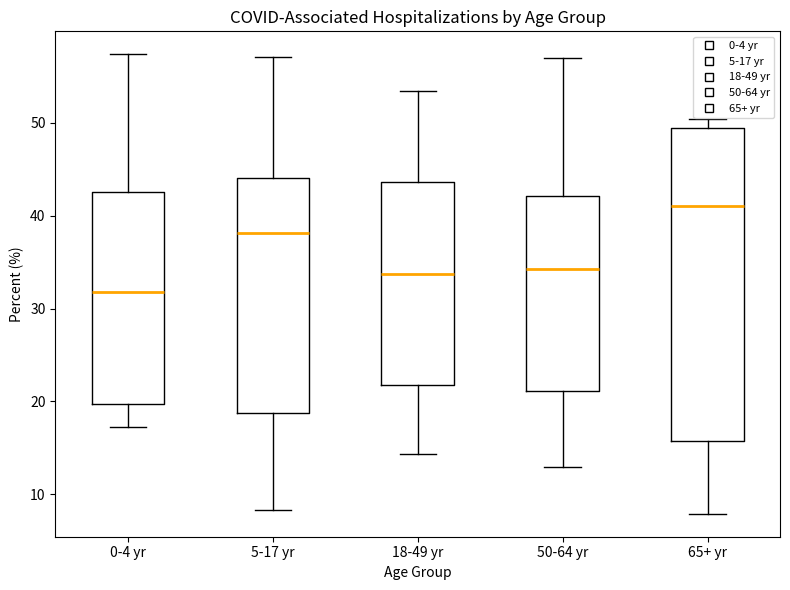

Where does the median line of the box for 0-4 yr sit on the y-axis? The values are not printed on the chart, so give them approximately, as read against the axis.

32